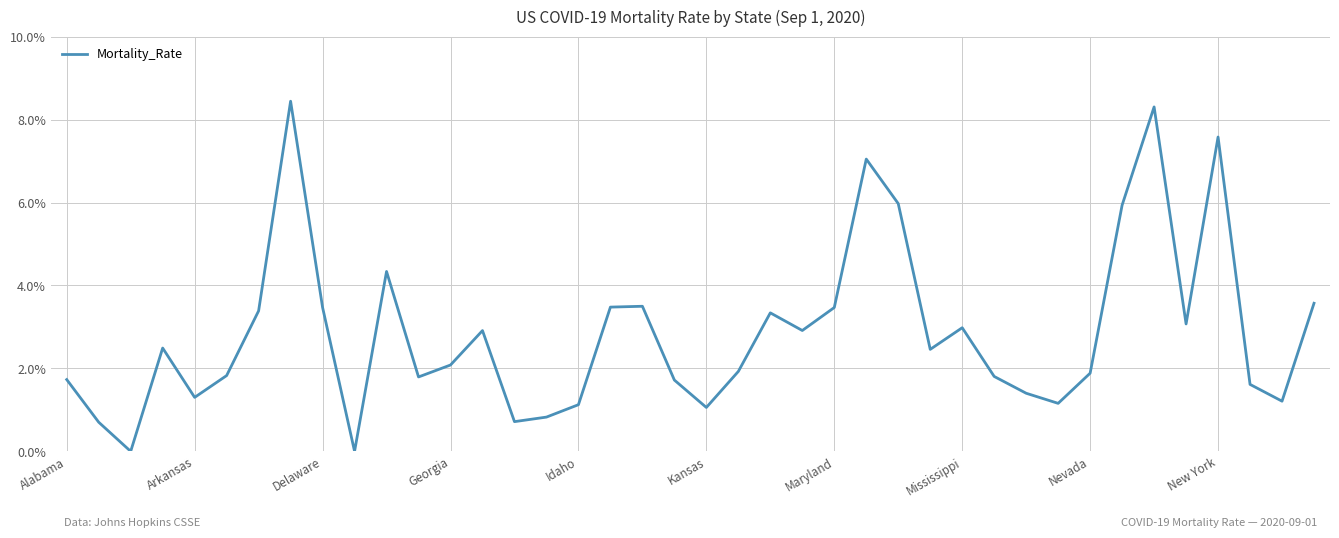

What is the maximum value shown in the chart?

8.4